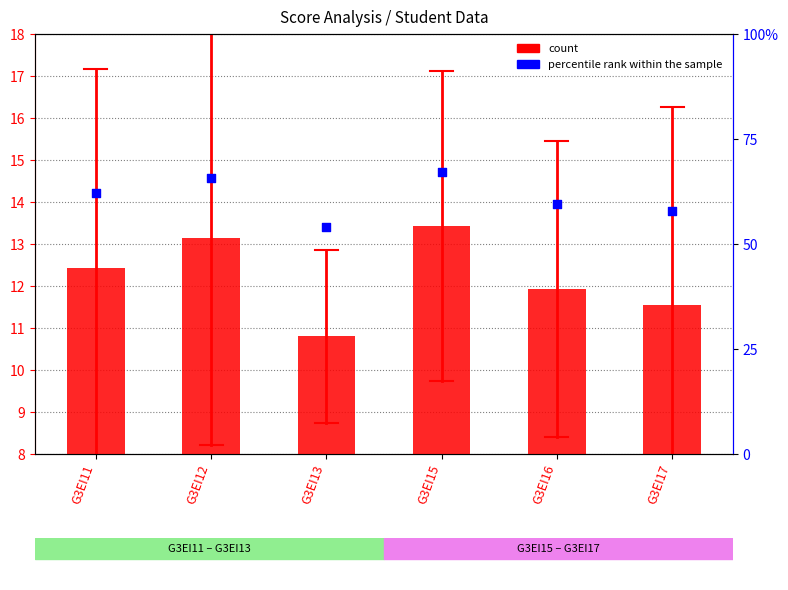

Which series reaches the minimum Y coordinate?

count